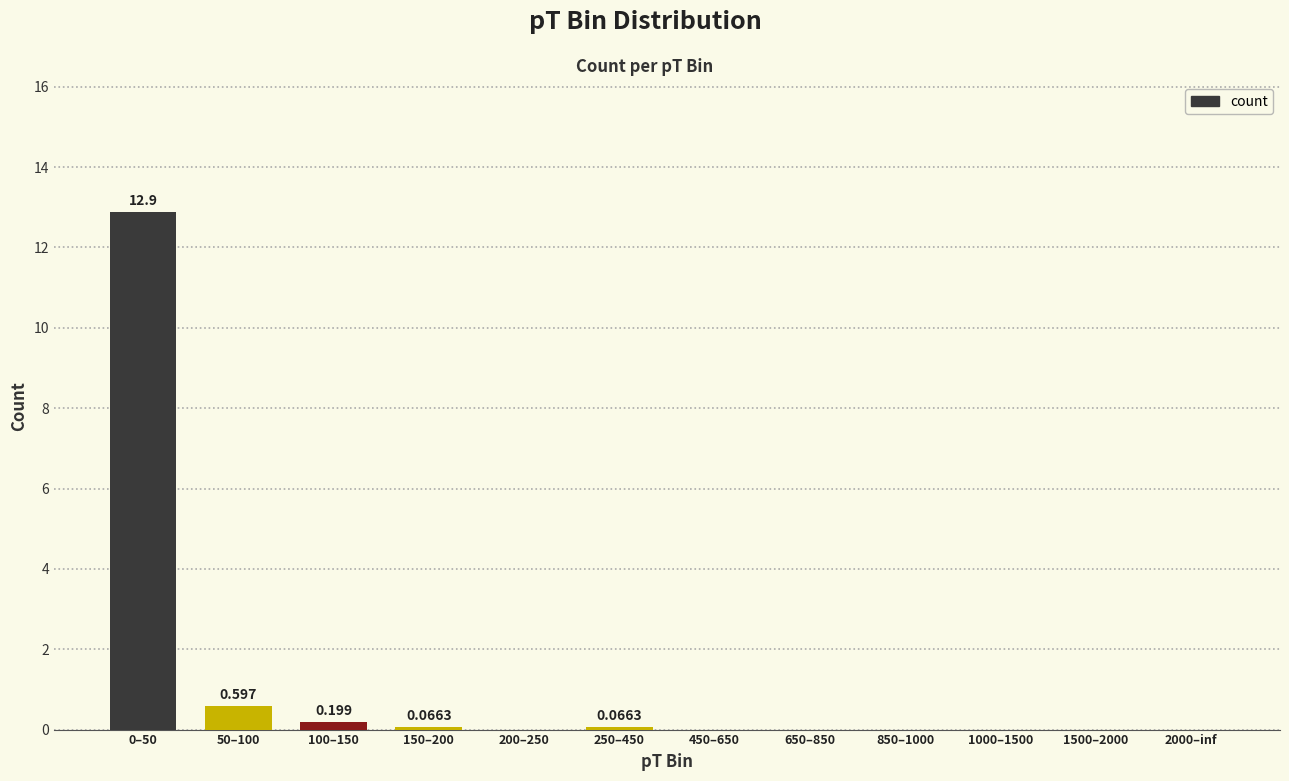

Which label corresponds to the largest value in the chart?

0–50